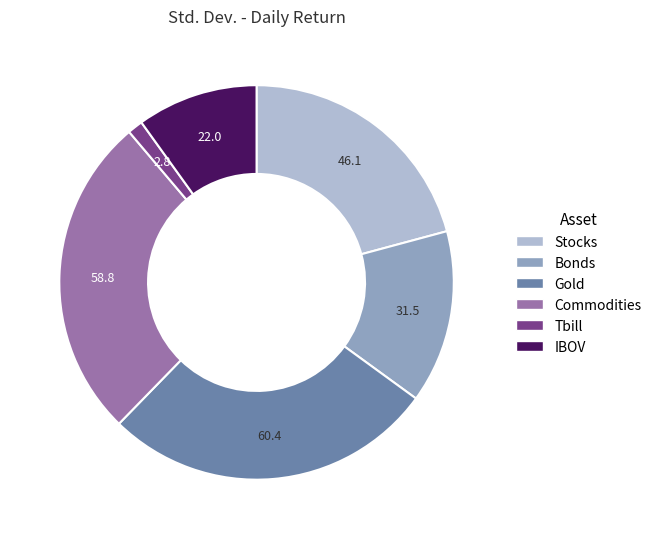

Does any single category account for the majority?

No